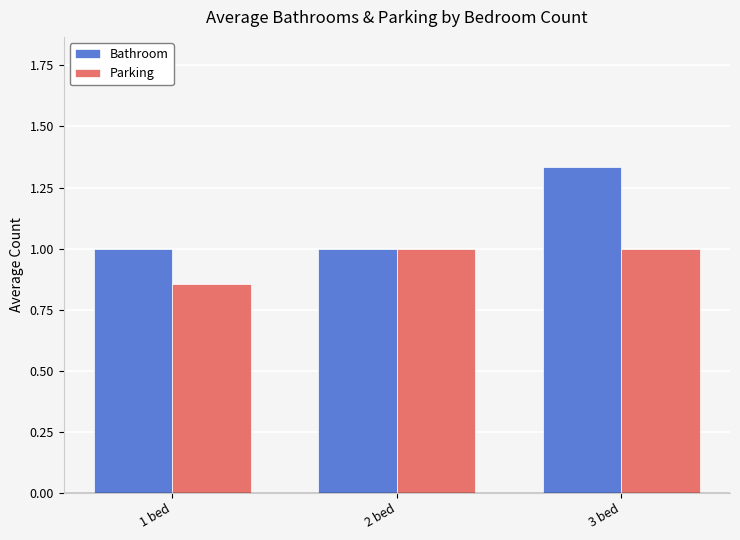

The value of Bathroom at 1 bed is 0.3. True or false?

False